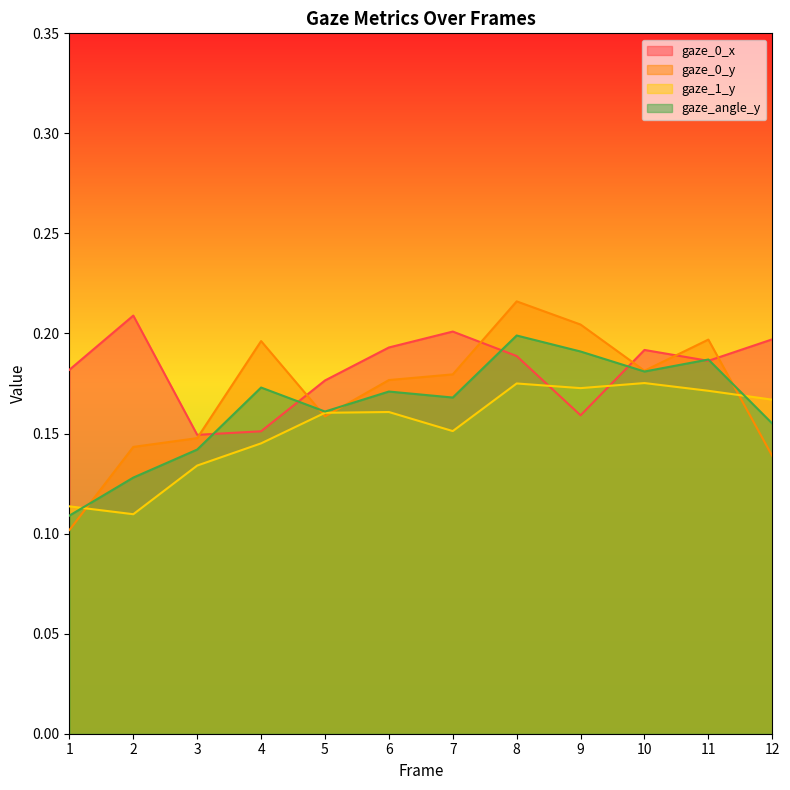

After their last crossing, which series has the higher values: gaze_0_y or gaze_1_y?

gaze_1_y